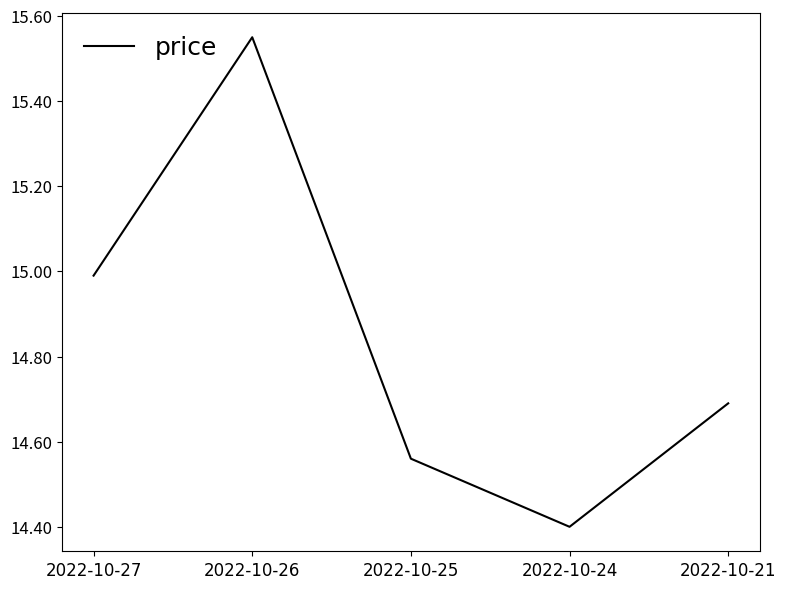

What is the difference between the values at 2022-10-26 and 2022-10-21?

0.9